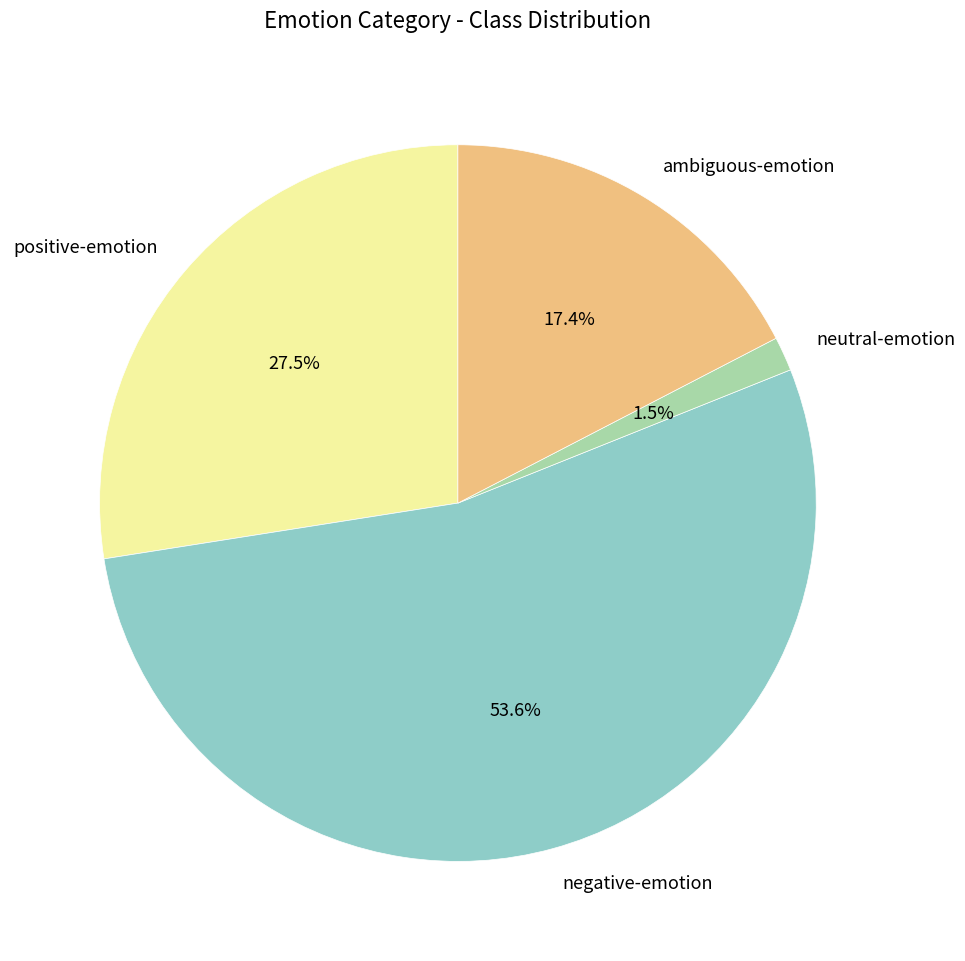

Rank the categories by value from highest to lowest.

negative-emotion, positive-emotion, ambiguous-emotion, neutral-emotion